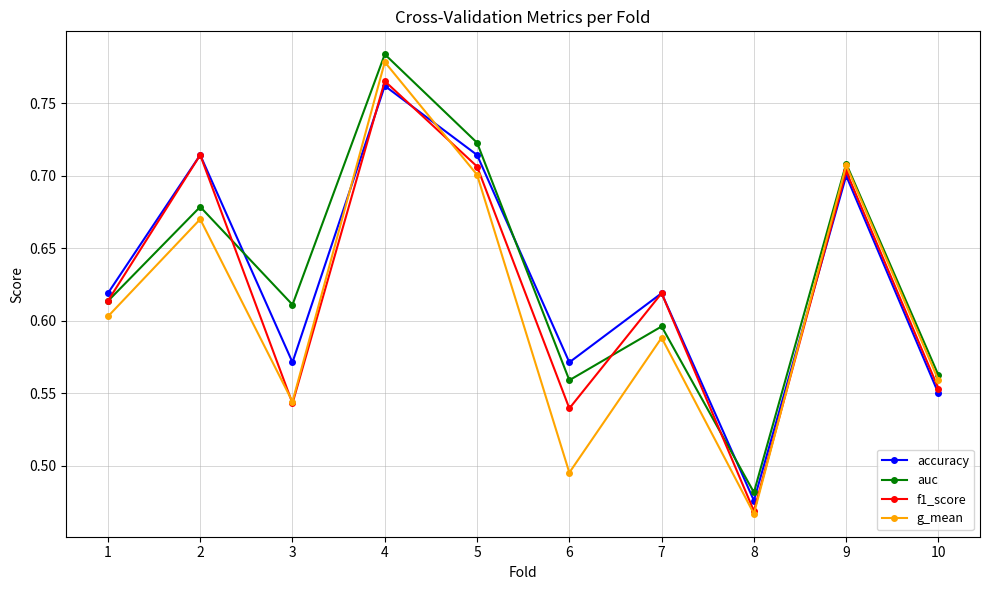

Is it true that f1_score equals 0.7 at 5?

True